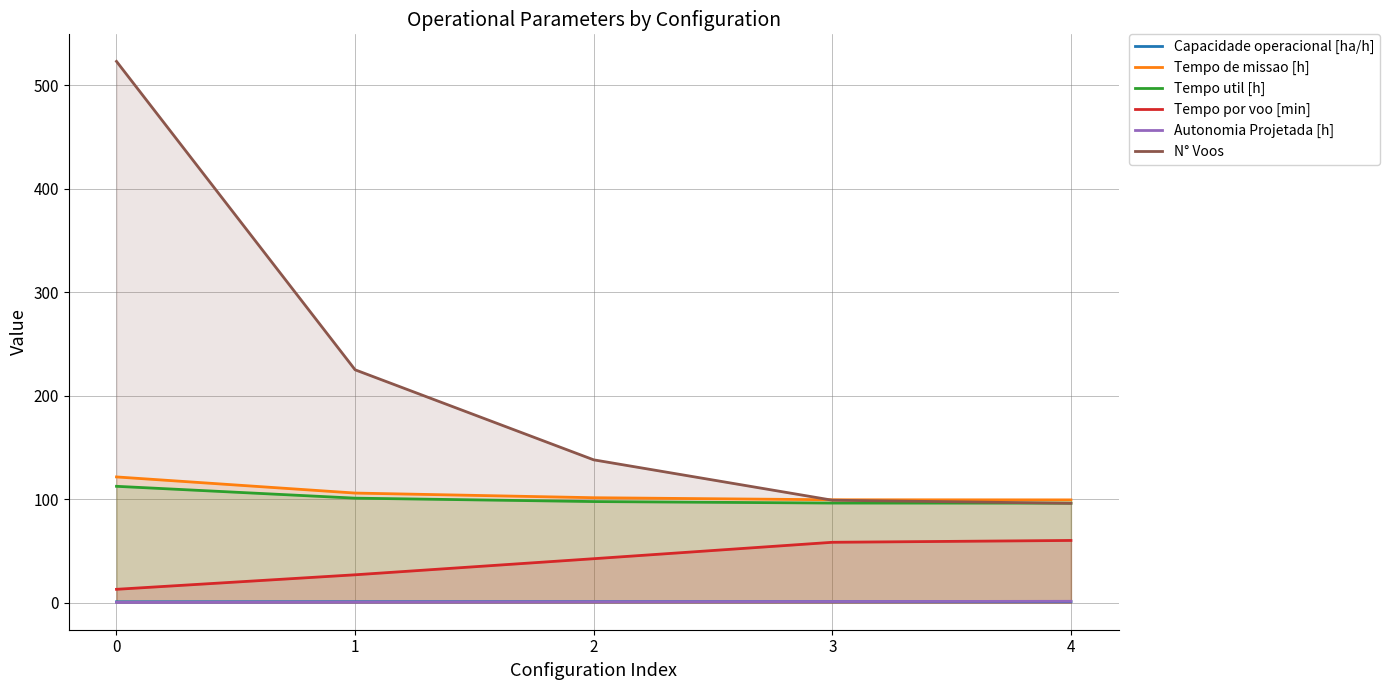

What are all the series names shown in the legend?

Capacidade operacional [ha/h], Tempo de missao [h], Tempo util [h], Tempo por voo [min], Autonomia Projetada [h], N° Voos